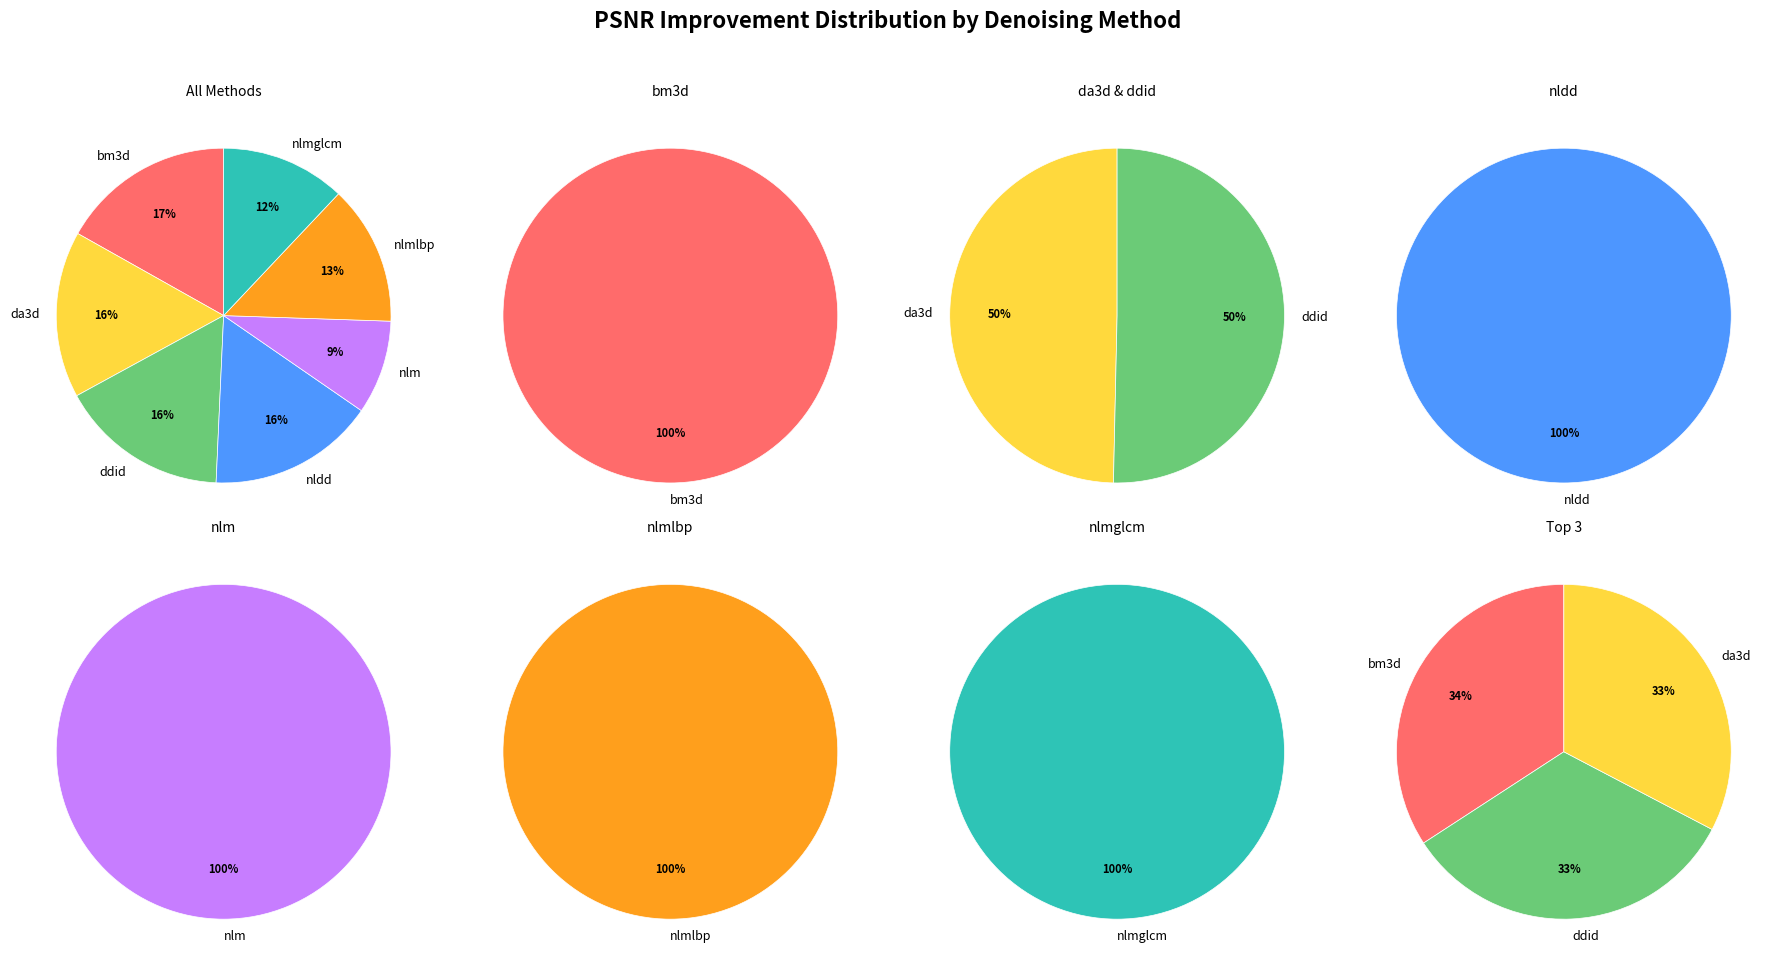

Which category has the smallest portion of the pie?

nlm